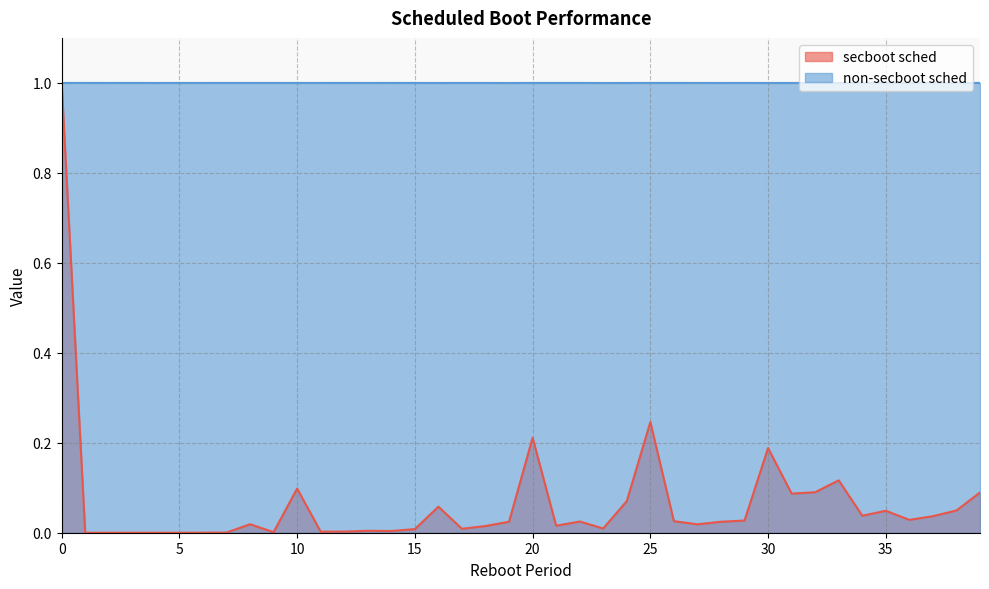

What is the approximate value of non-secboot sched at 33?

1.0